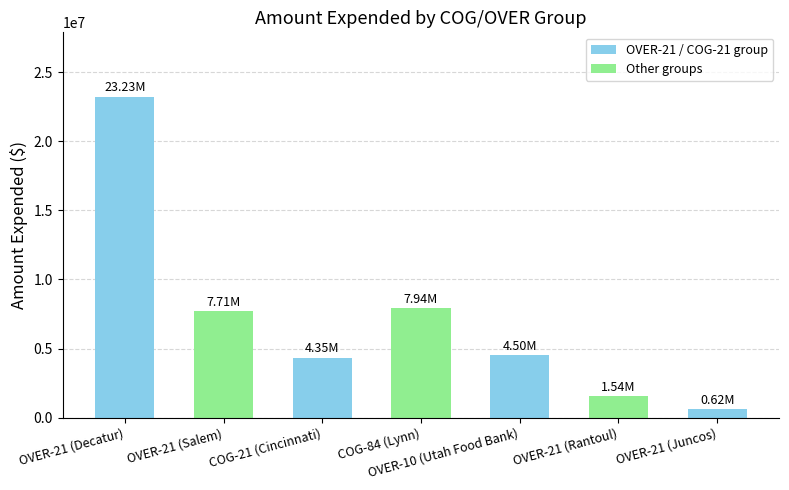

What is the label of the 3rd bar from the left?

COG-21 (Cincinnati)